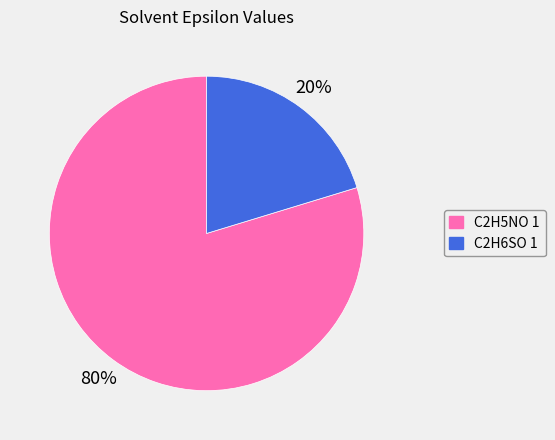

Do C2H5NO 1 and C2H6SO 1 together represent more than half of the pie?

Yes